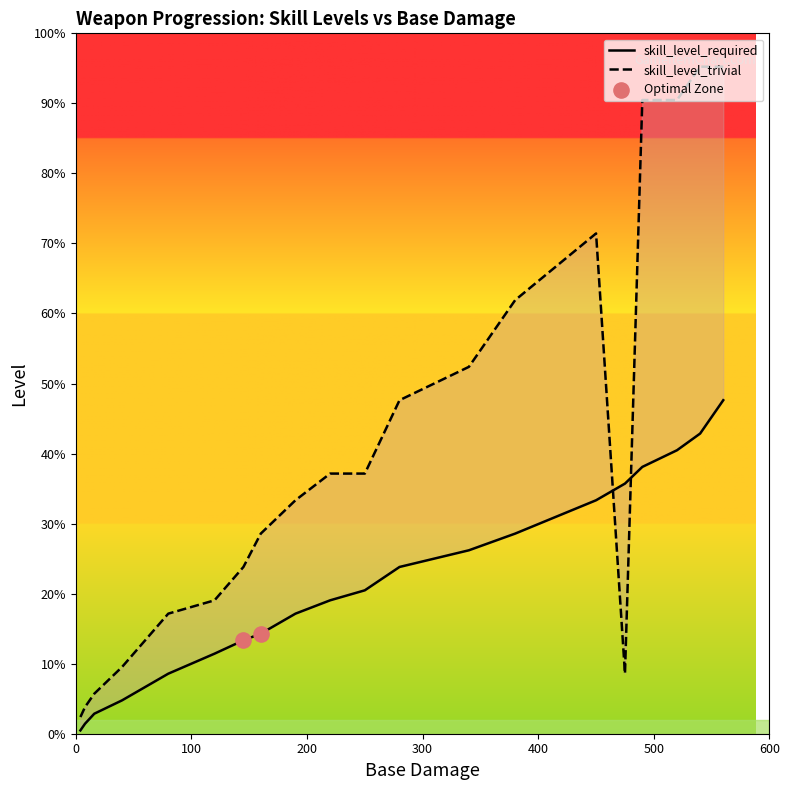

What is the total value across all series at 4?

6